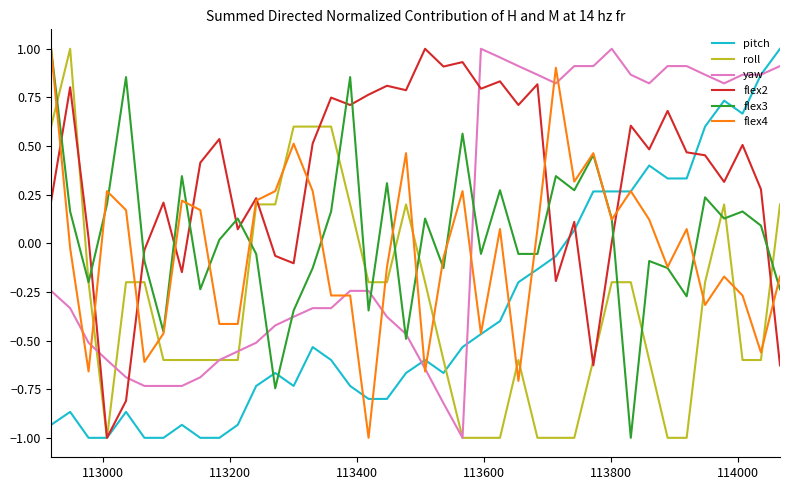

What is the minimum value shown in the chart?

-1.0